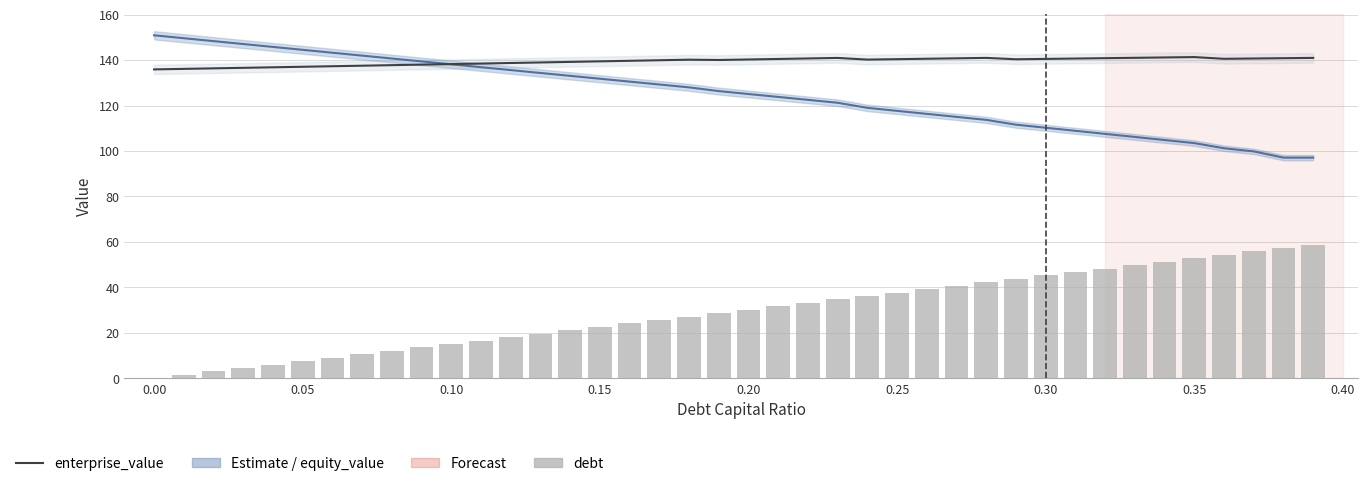

Are the bars horizontal?

No